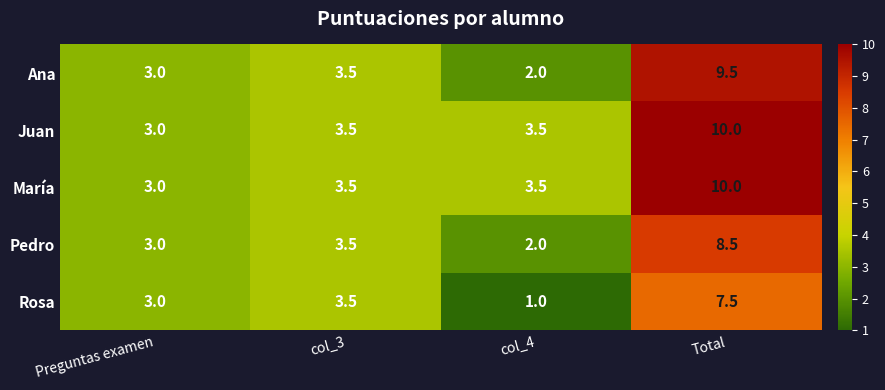

The value of Juan at col_4 is 0.9. True or false?

False